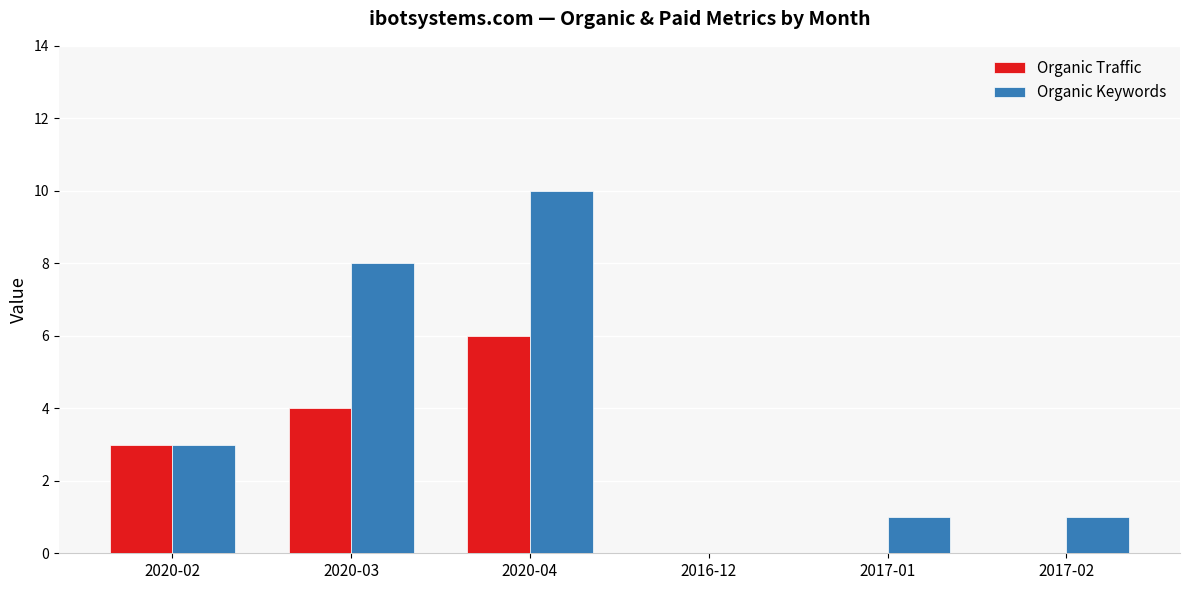

What is the total value across all series at 2020-03?

12